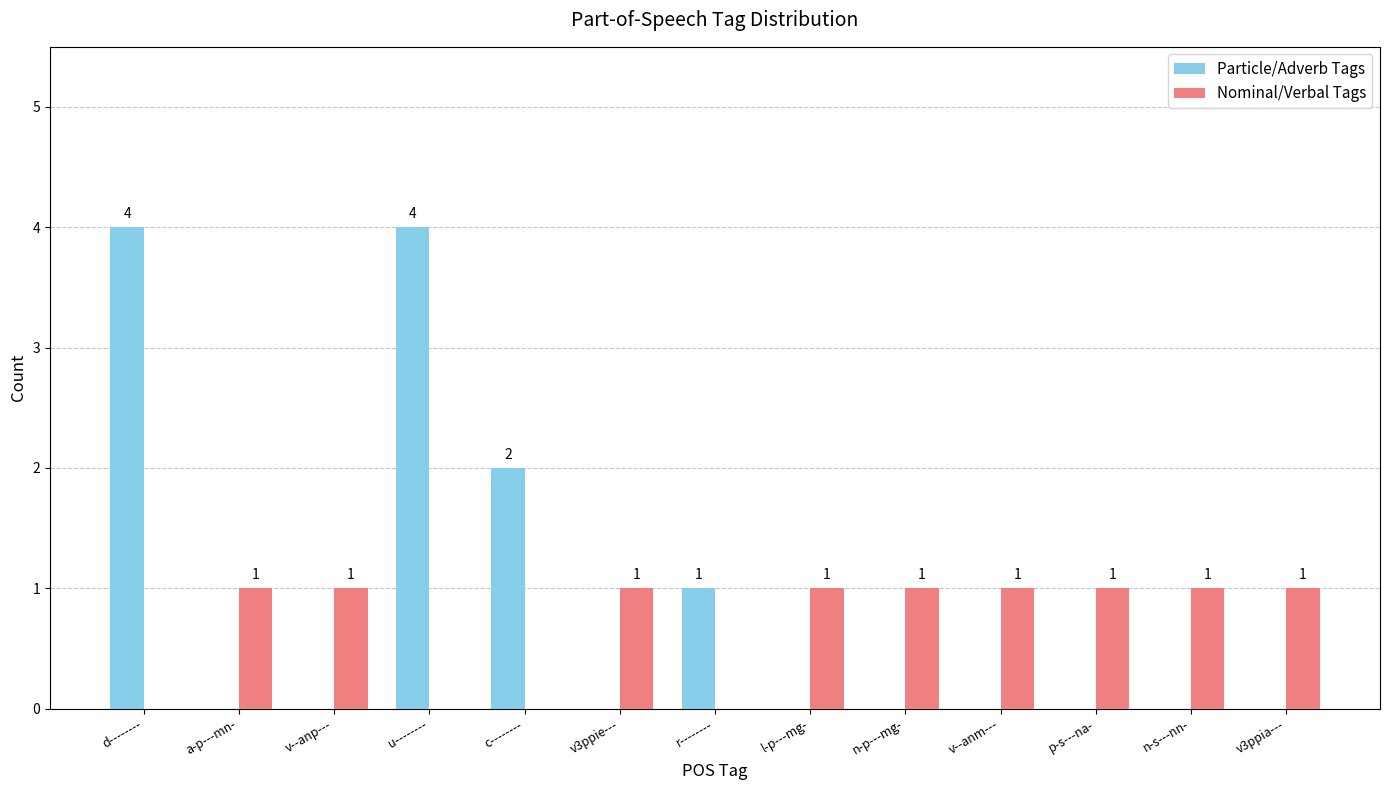

What is the spread (max minus min) of values at d--------?

4